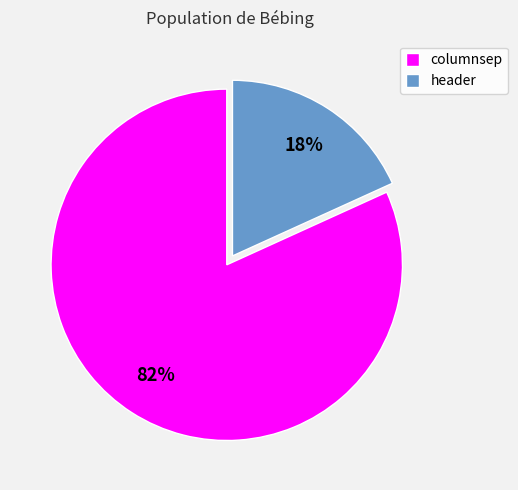

True or false: header accounts for 18% of the total.

True